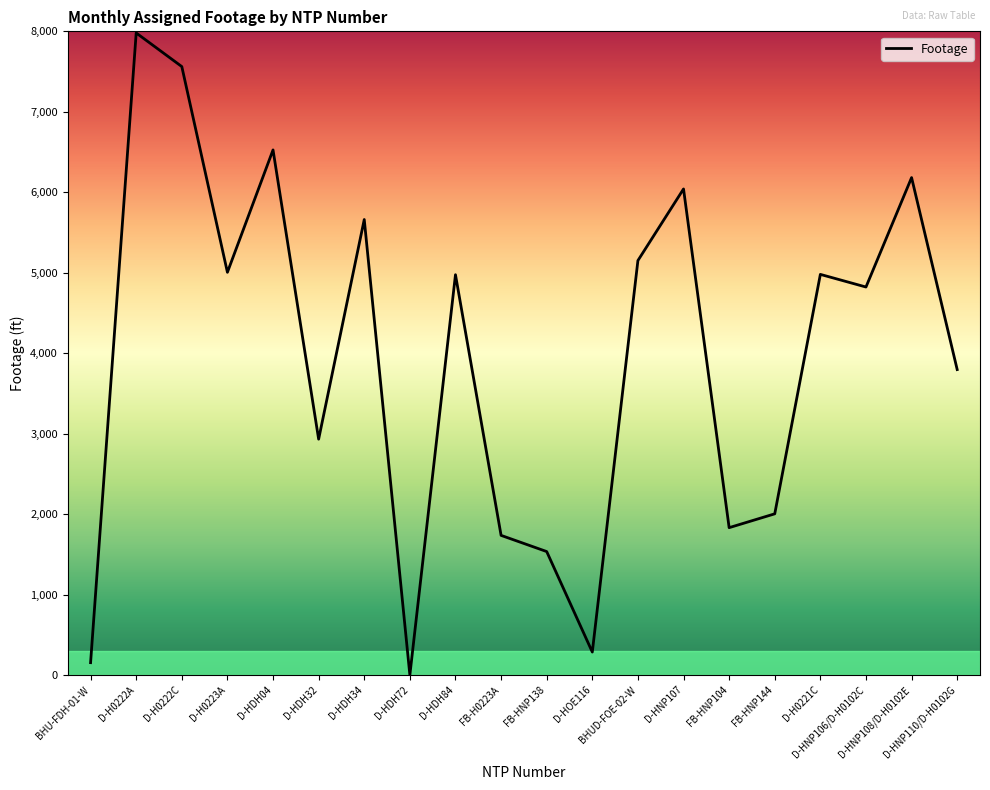

What is the label of the 18th point from the right?

D-H0222C